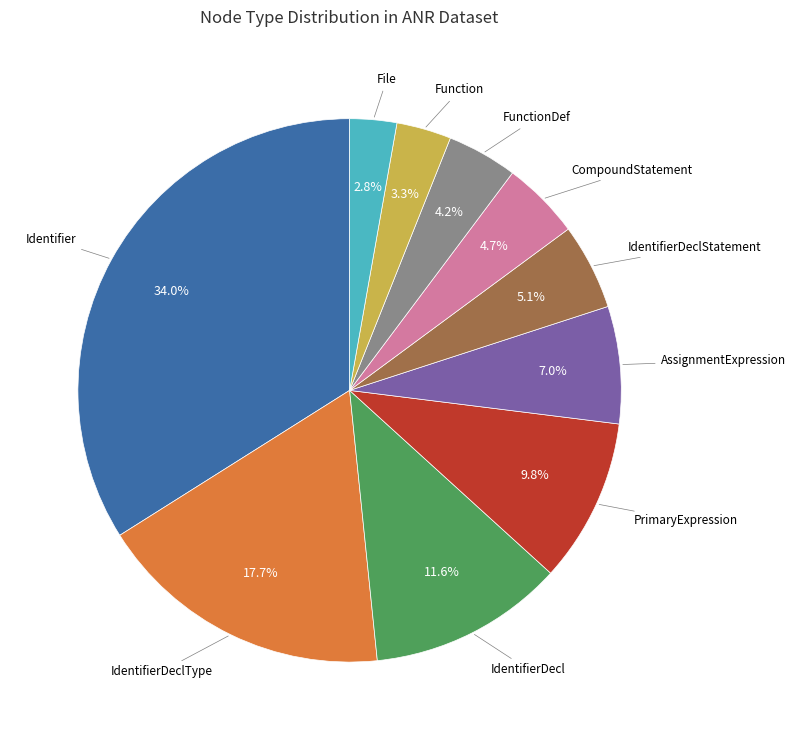

Is there a majority slice in this chart?

No